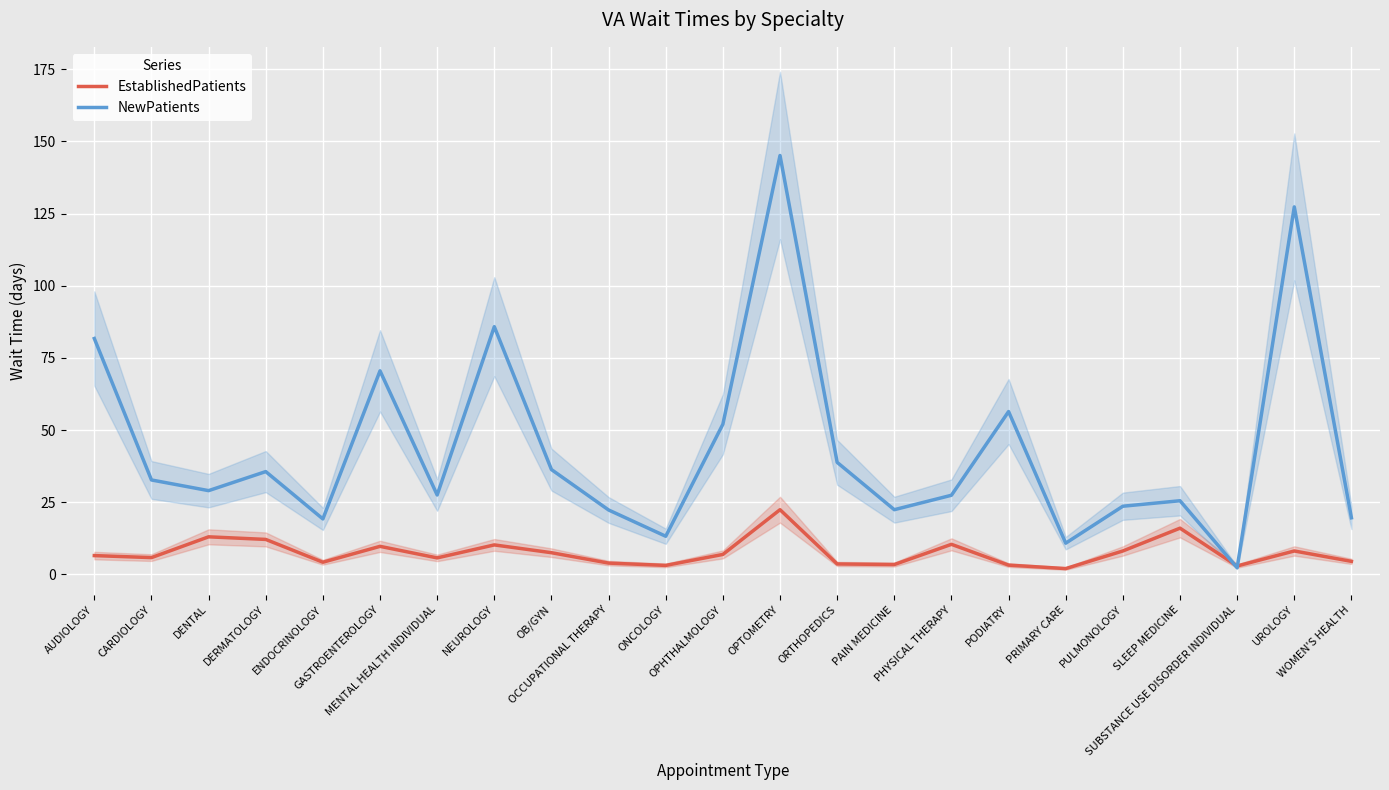

How many series are shown in this chart?

2